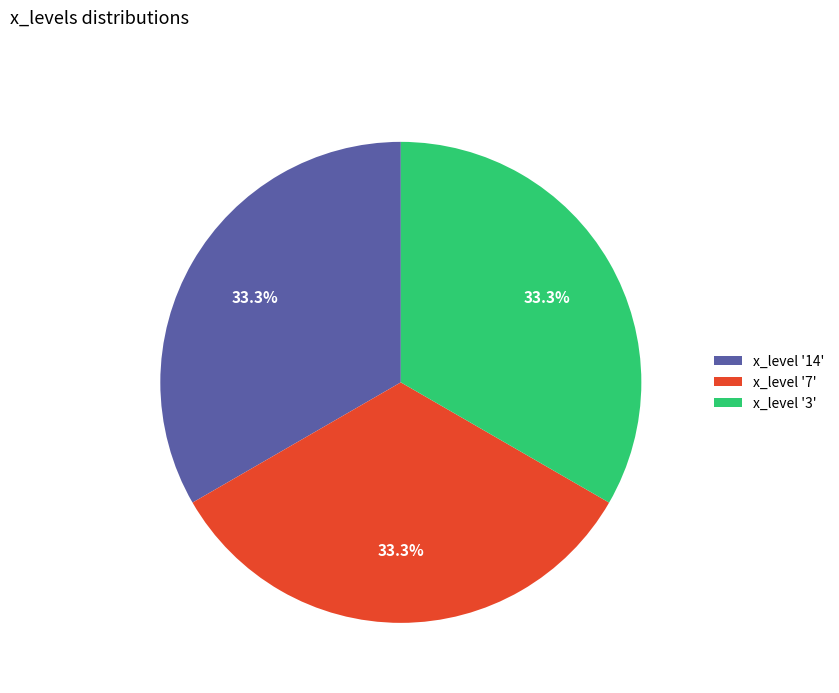

Does any single category account for the majority?

No